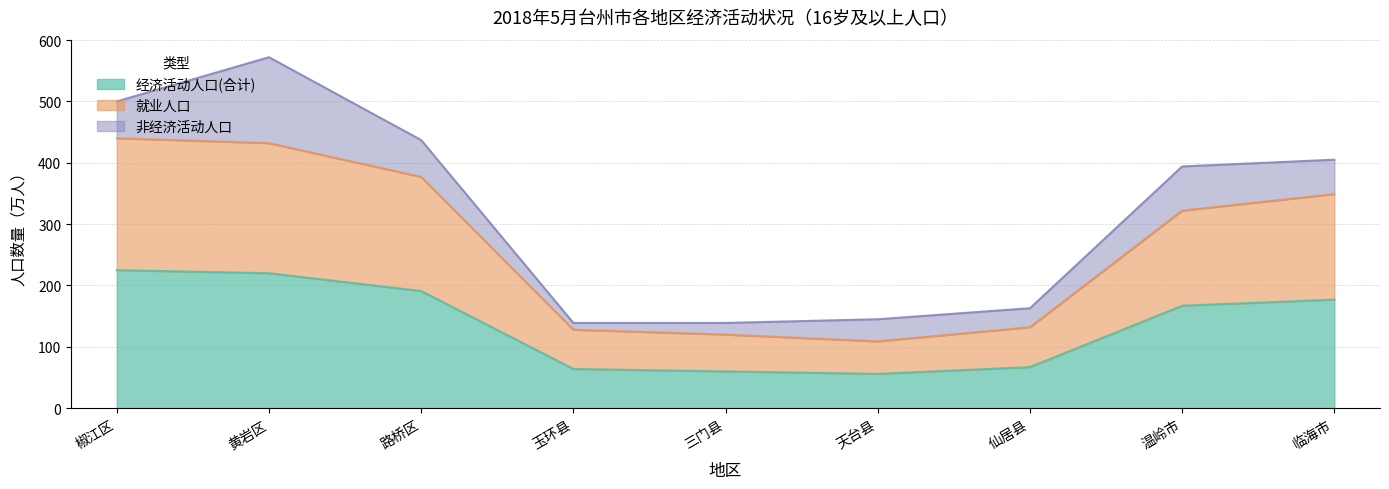

The value of 经济活动人口(合计) at 黄岩区 is 220. True or false?

True